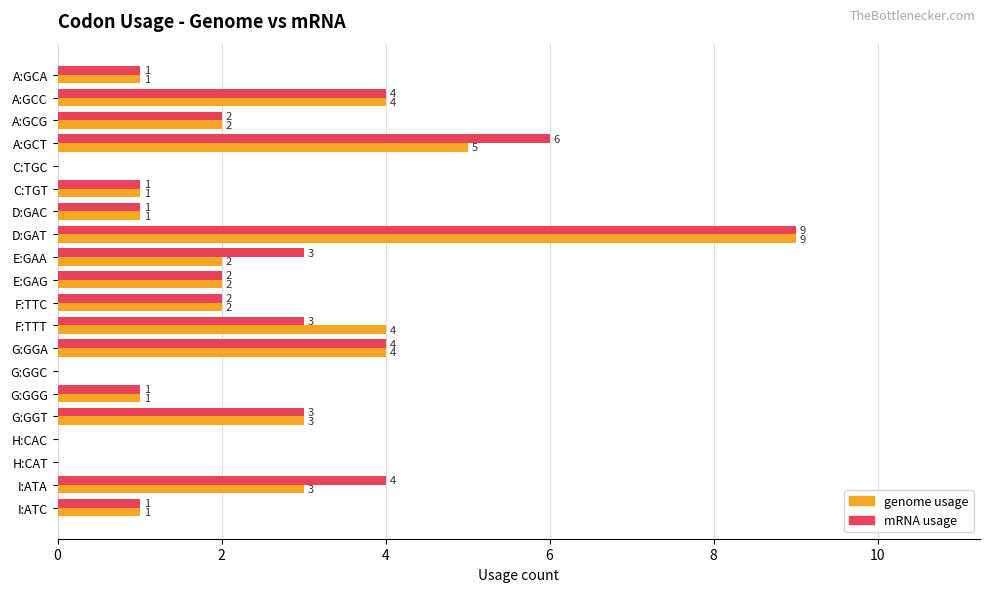

What is the maximum value for genome usage?

9